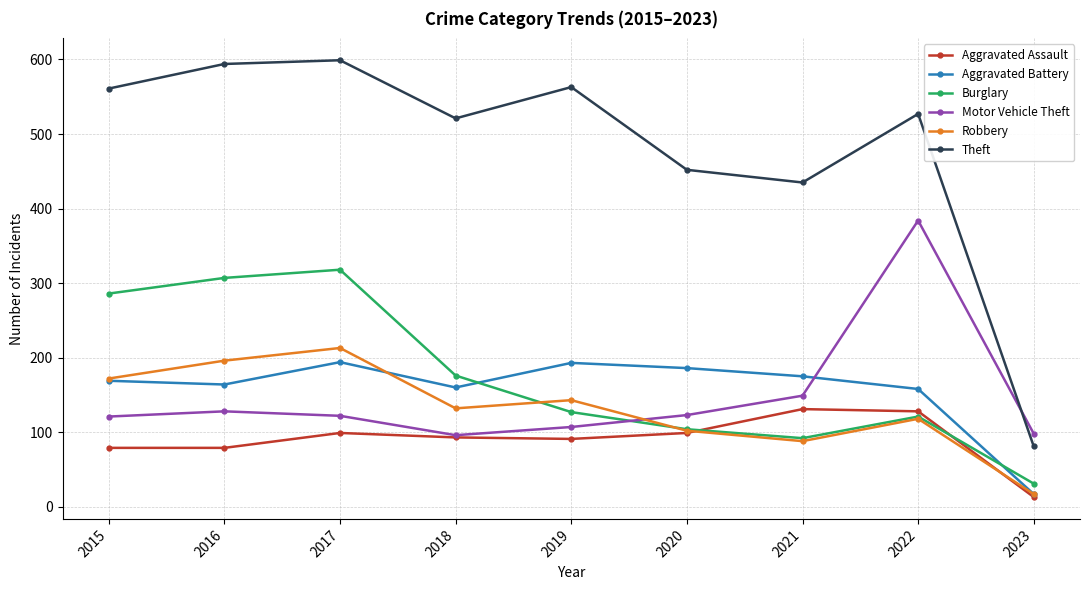

What is the difference between the highest and lowest values at 2016?

515